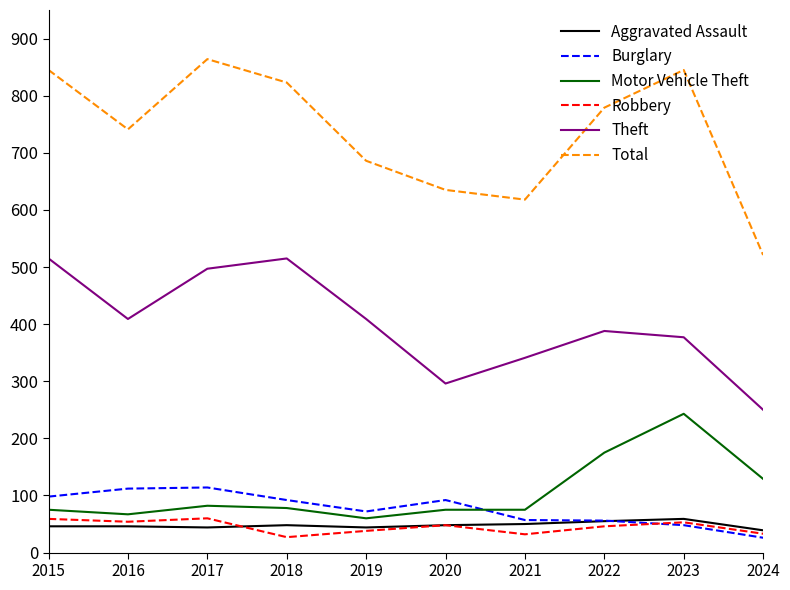

True or false: Theft and Motor Vehicle Theft intersect in this chart.

False